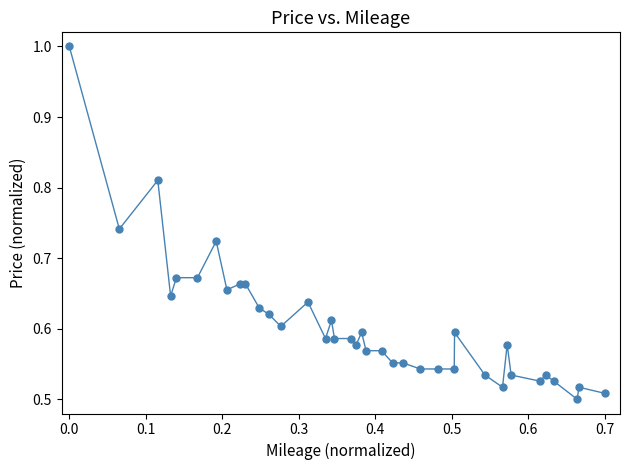

What is the sum of all values?

23.0